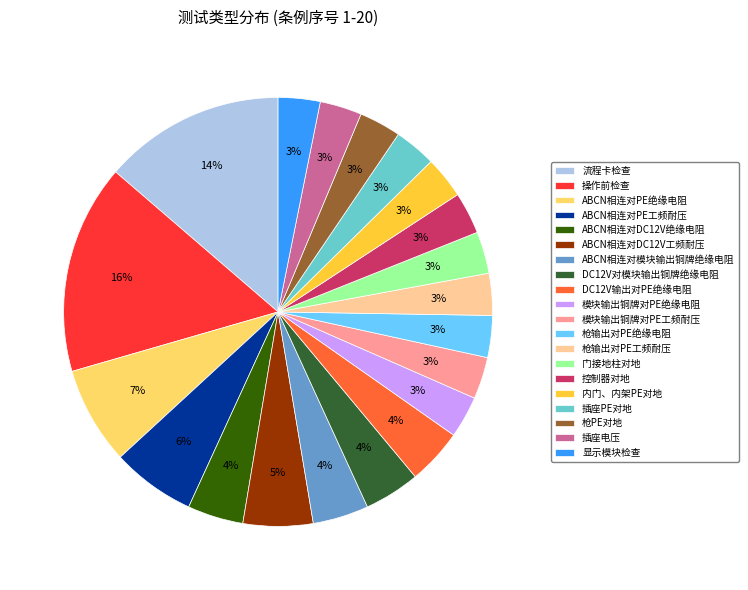

To the nearest percent, what portion does DC12V输出对PE绝缘电阻 represent?

4%